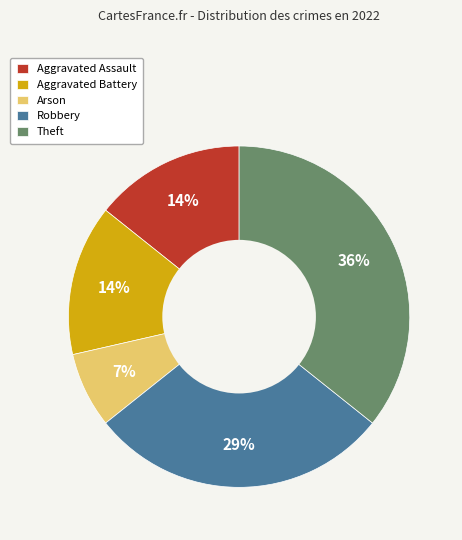

Which category has the biggest portion of the pie?

Theft